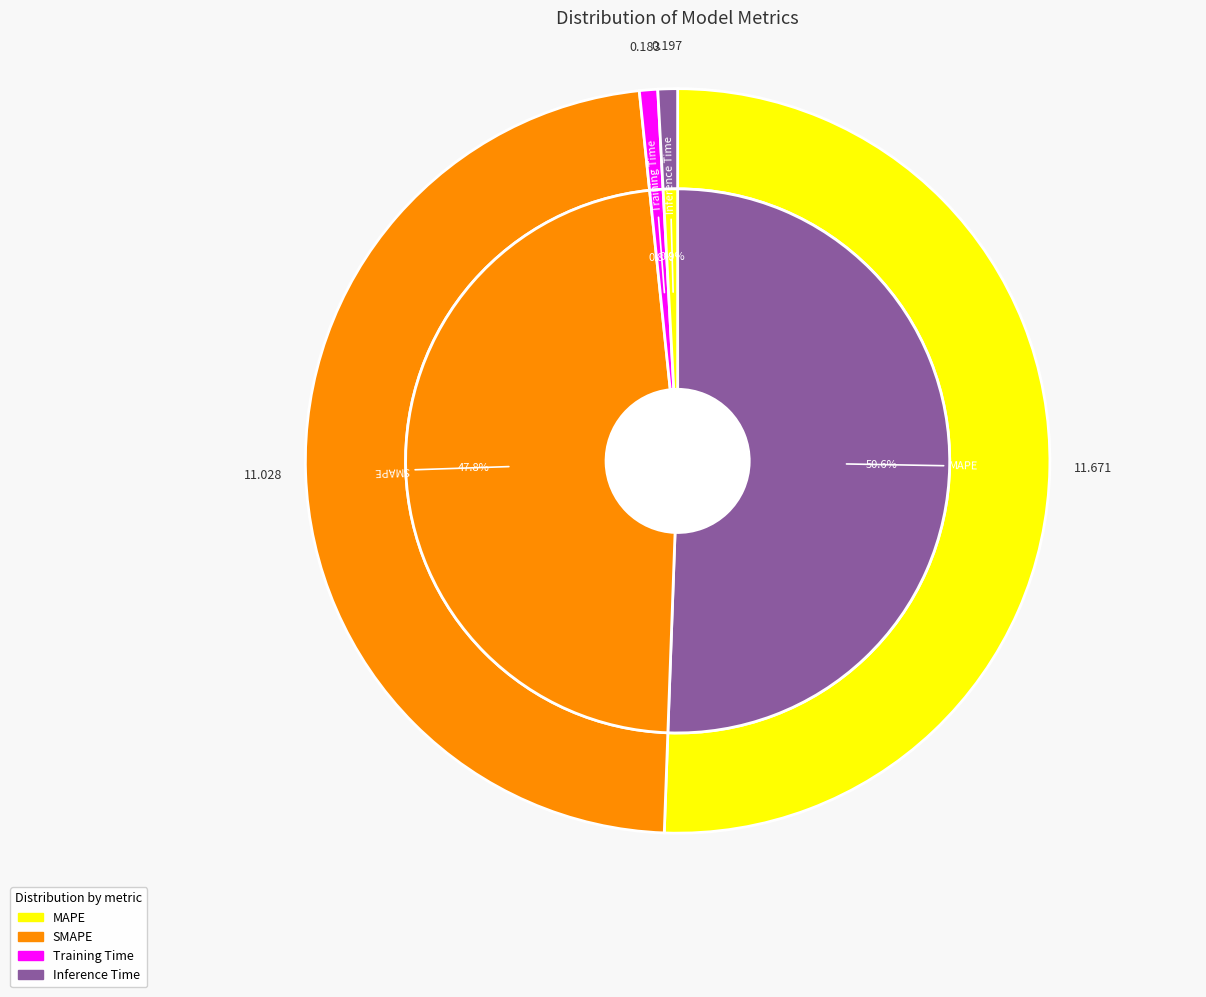

Combined, do Inference Time and Training Time account for over 50%?

No